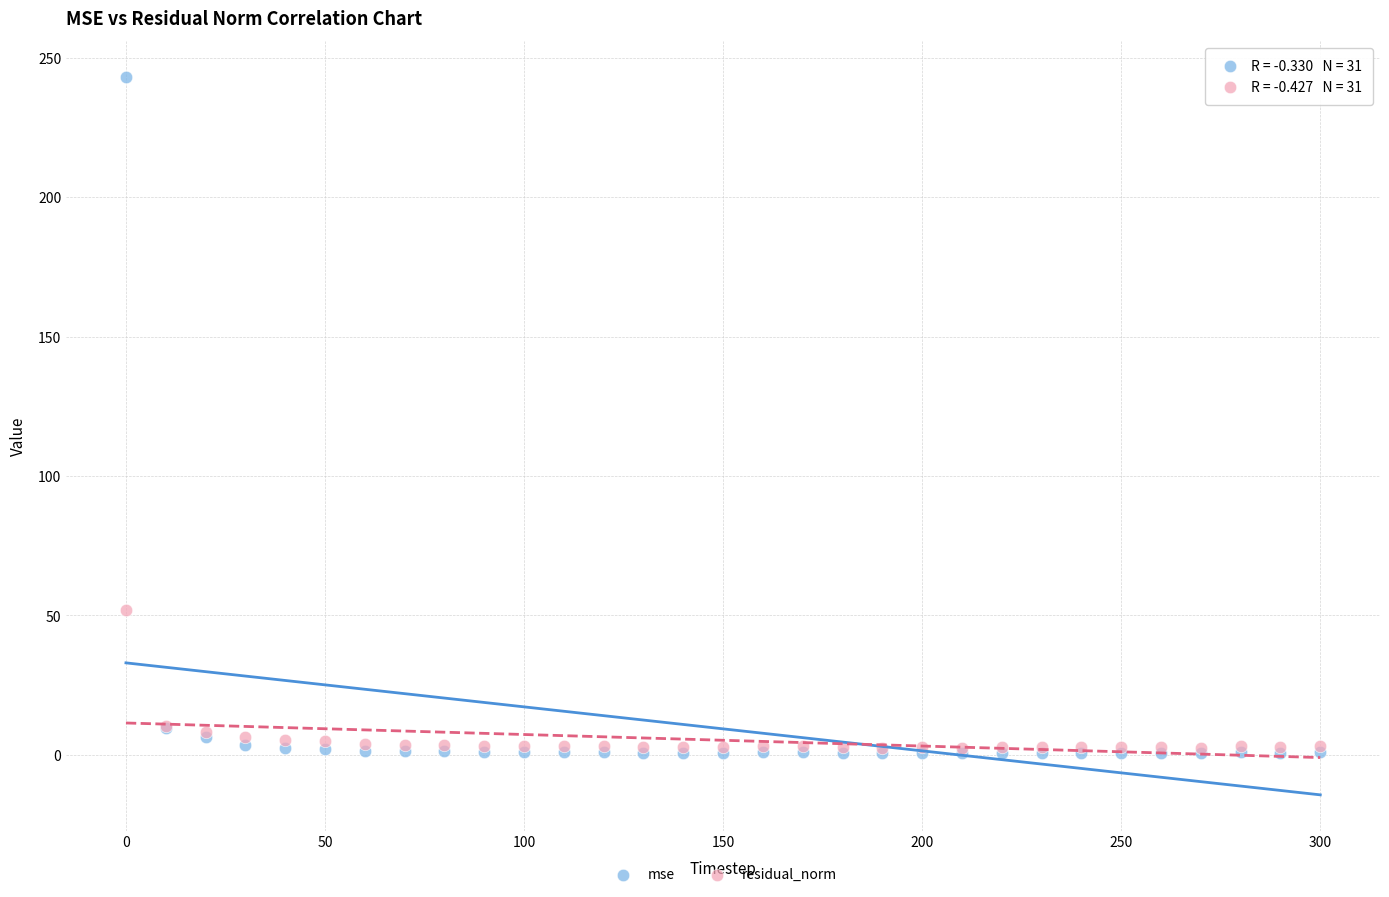

What are all the series names shown in the legend?

mse, residual_norm